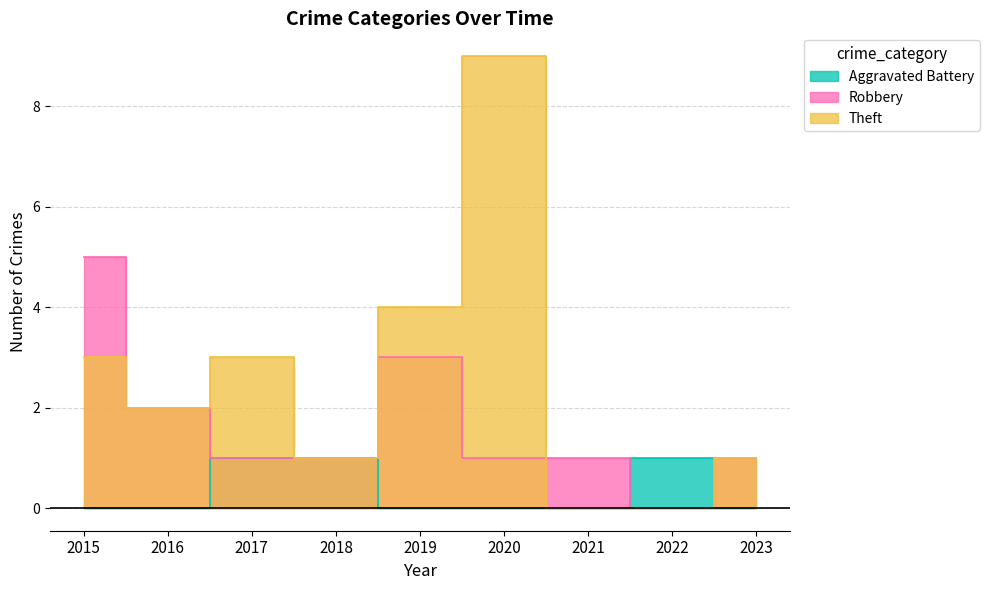

True or false: Aggravated Battery and Robbery cross at least once.

True